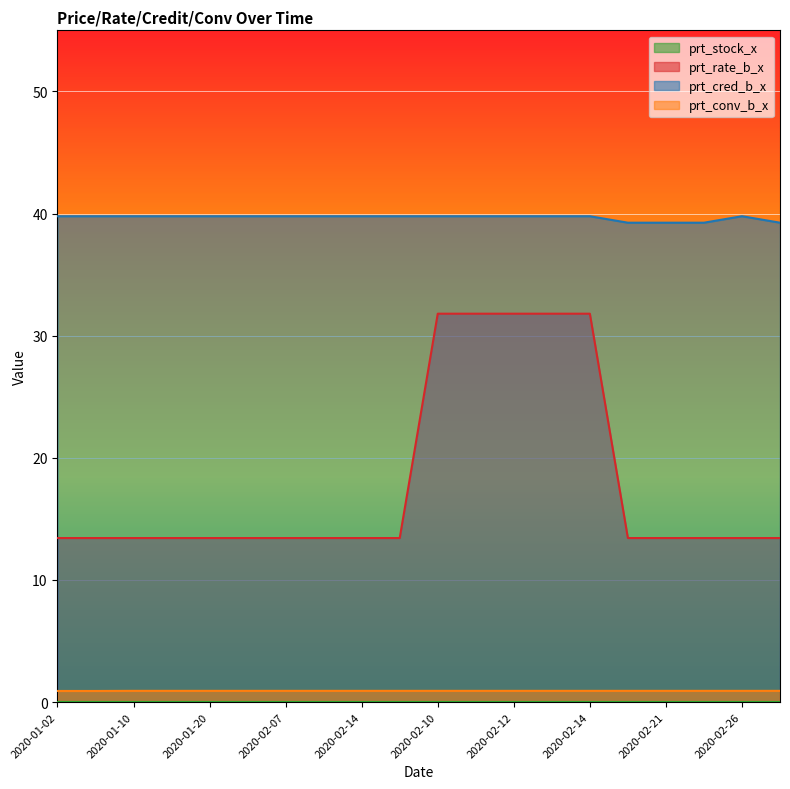

True or false: prt_conv_b_x and prt_cred_b_x intersect in this chart.

False